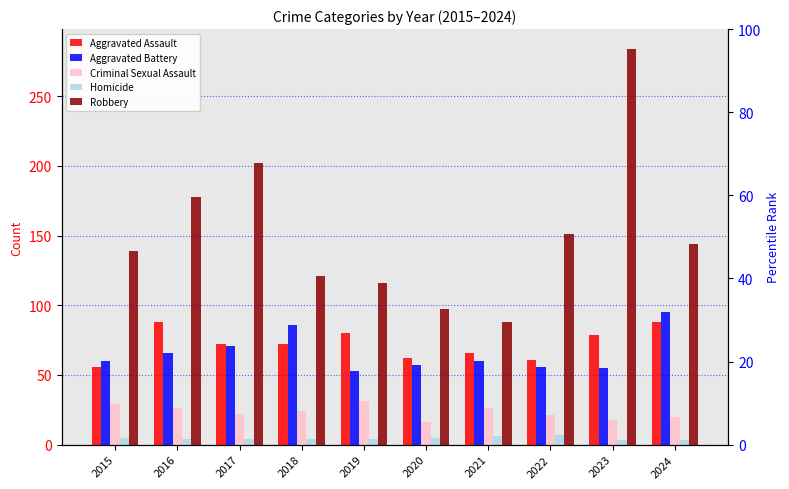

At which label does Robbery first exceed 144?

2016